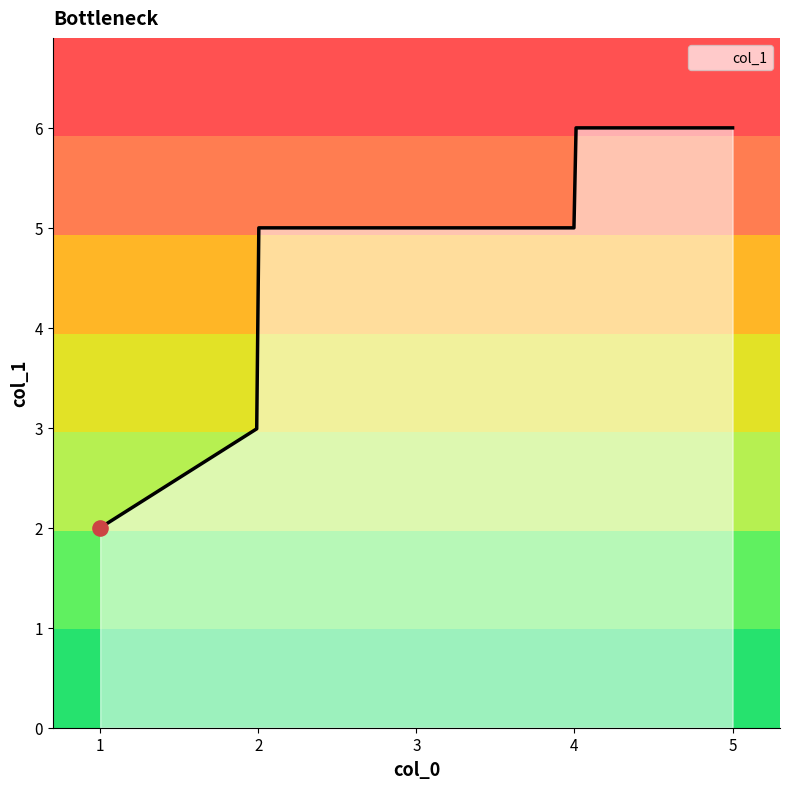

What is the difference between the maximum and minimum values?

4.0